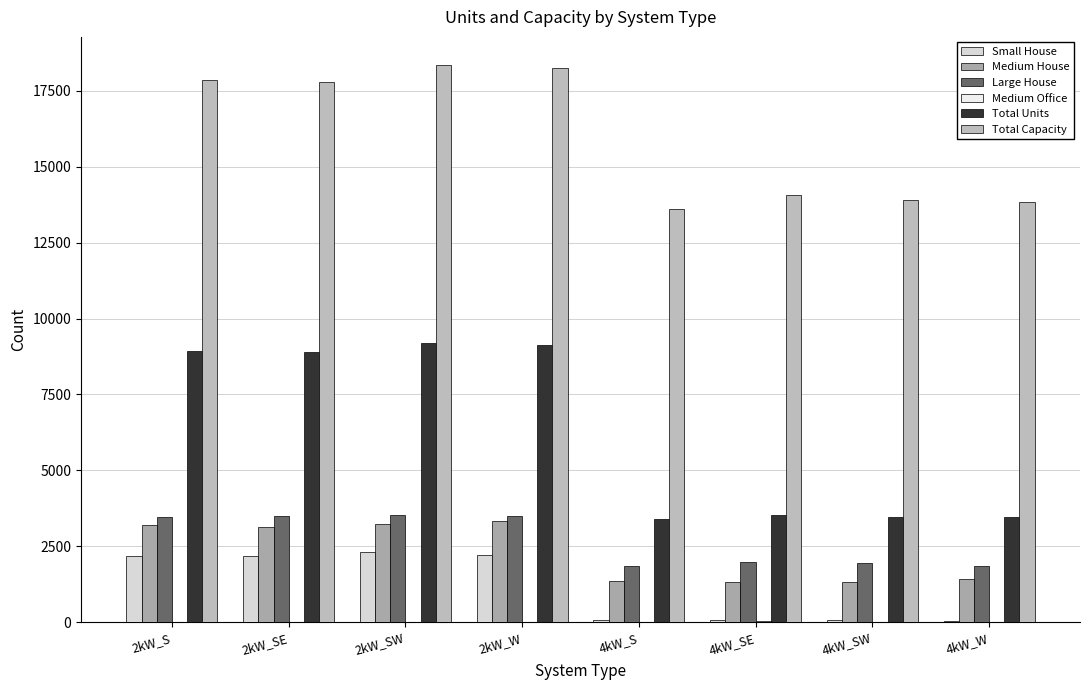

Does the chart contain stacked bars?

No